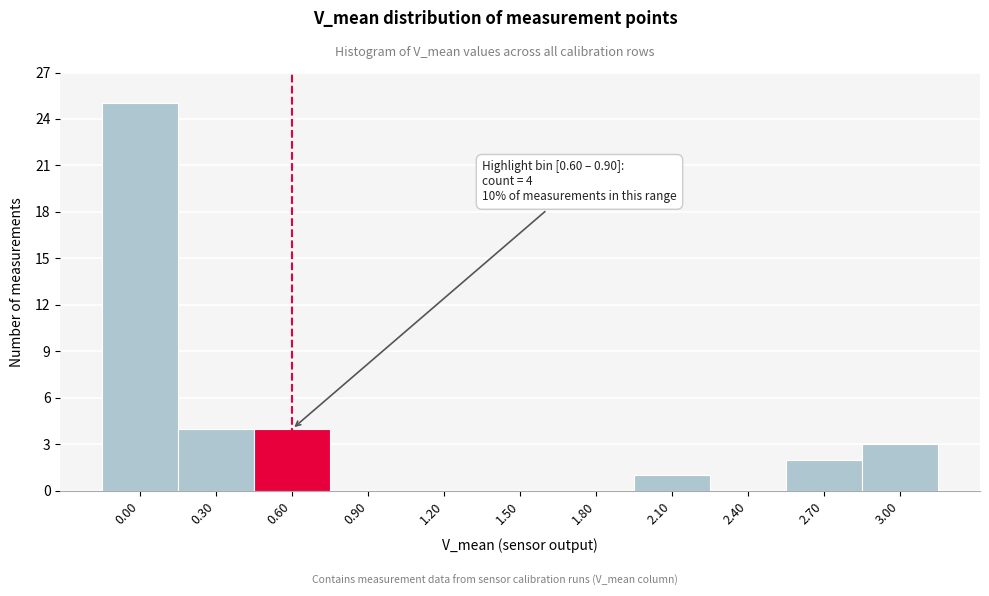

Reading left to right, transcribe all the data shown in this chart.

0.00=25	0.30=4	0.60=4	0.90=0	1.20=0	1.50=0	1.80=0	2.10=1	2.40=0	2.70=2	3.00=3